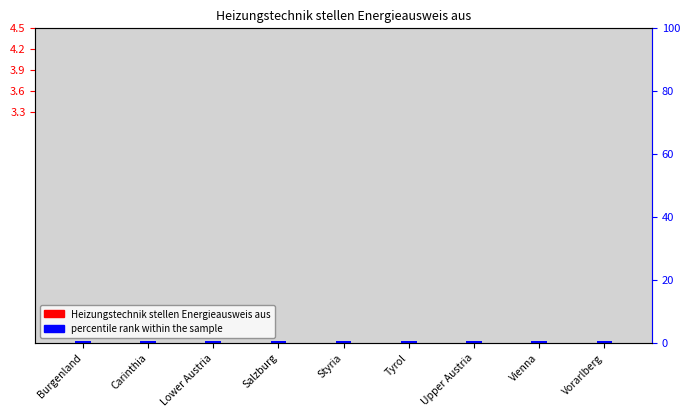

What is the sum of all percentile rank within the sample values?

0.2